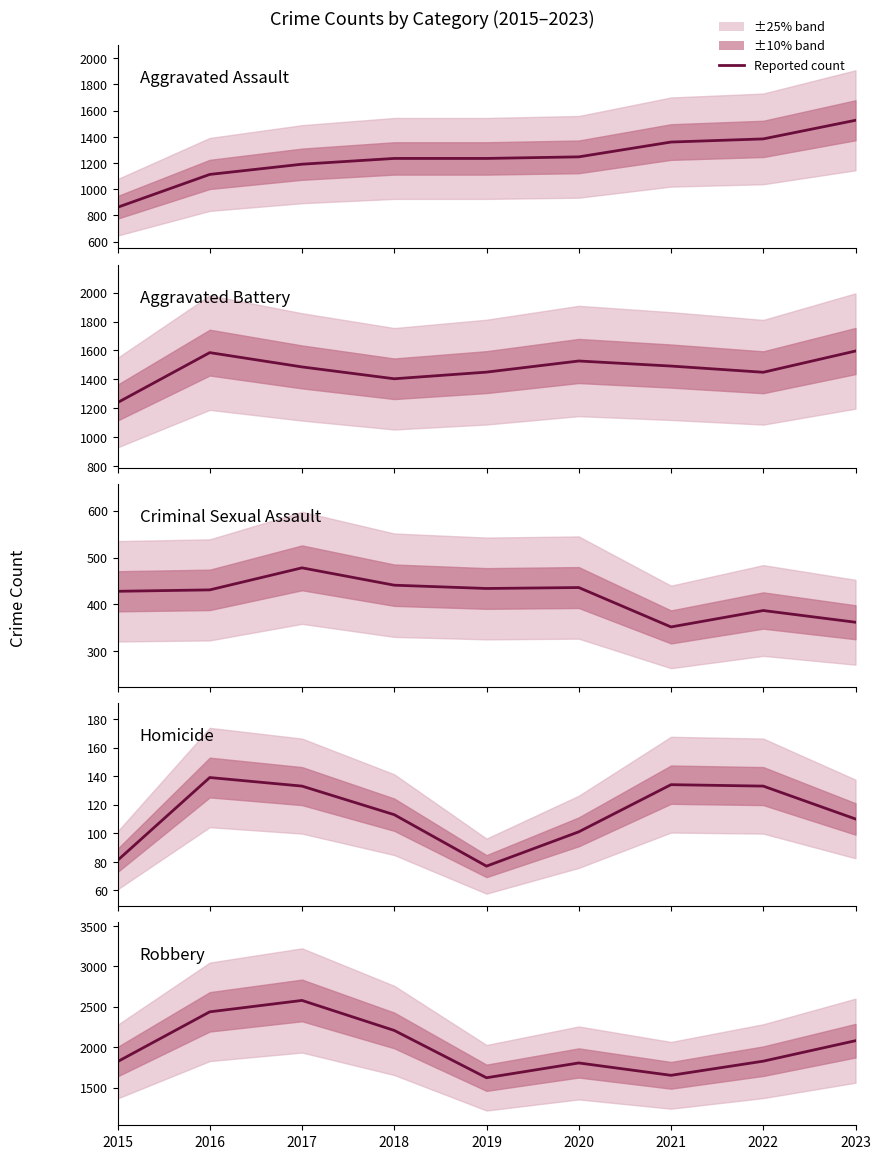

Between 2015 and 2019, which series saw the biggest shift?

Aggravated Assault